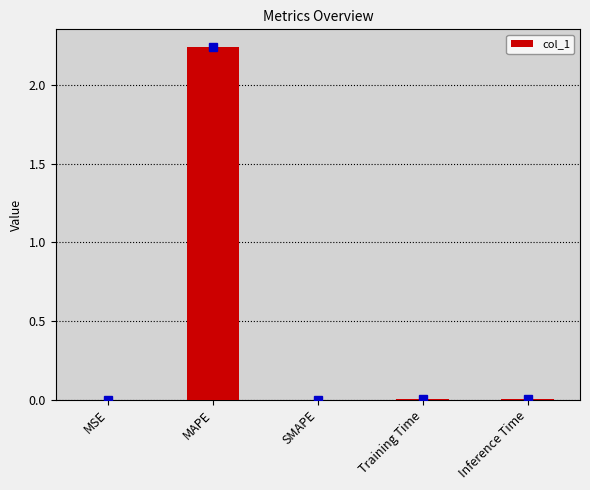

Between SMAPE and MAPE, which is larger?

MAPE